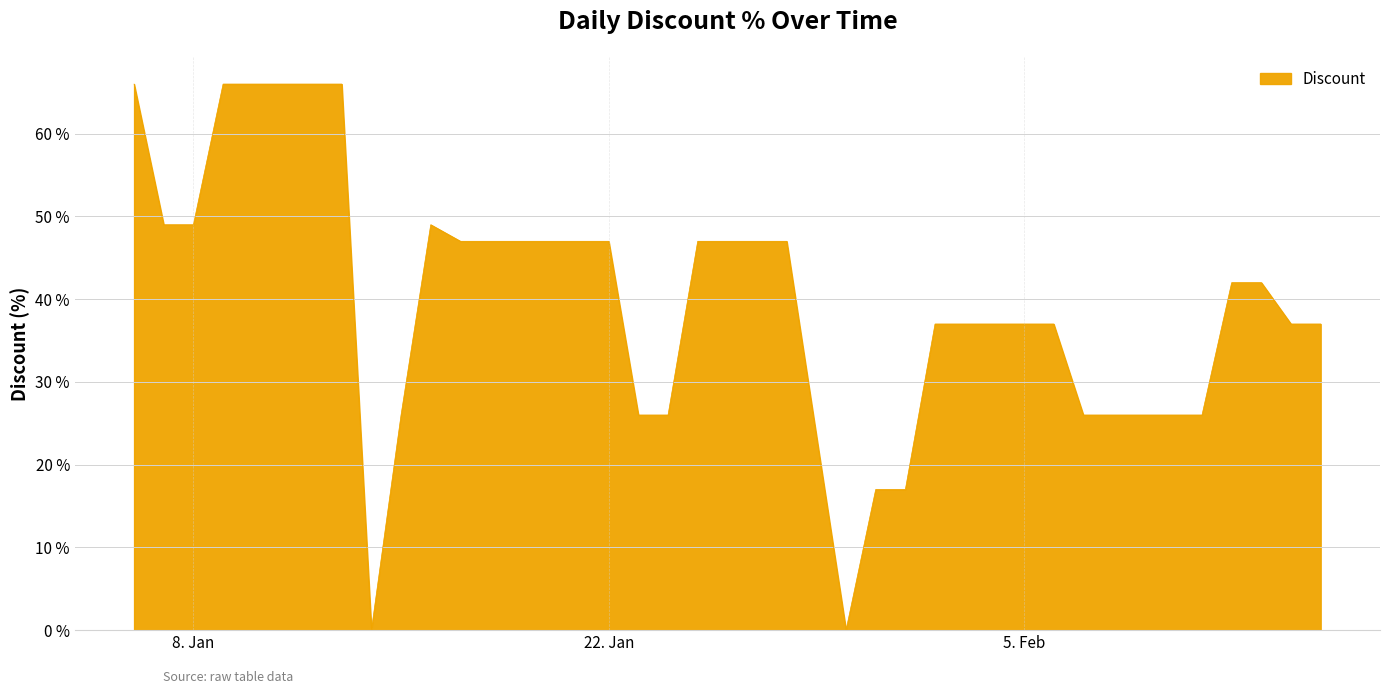

What is the difference between the maximum and minimum values?

66